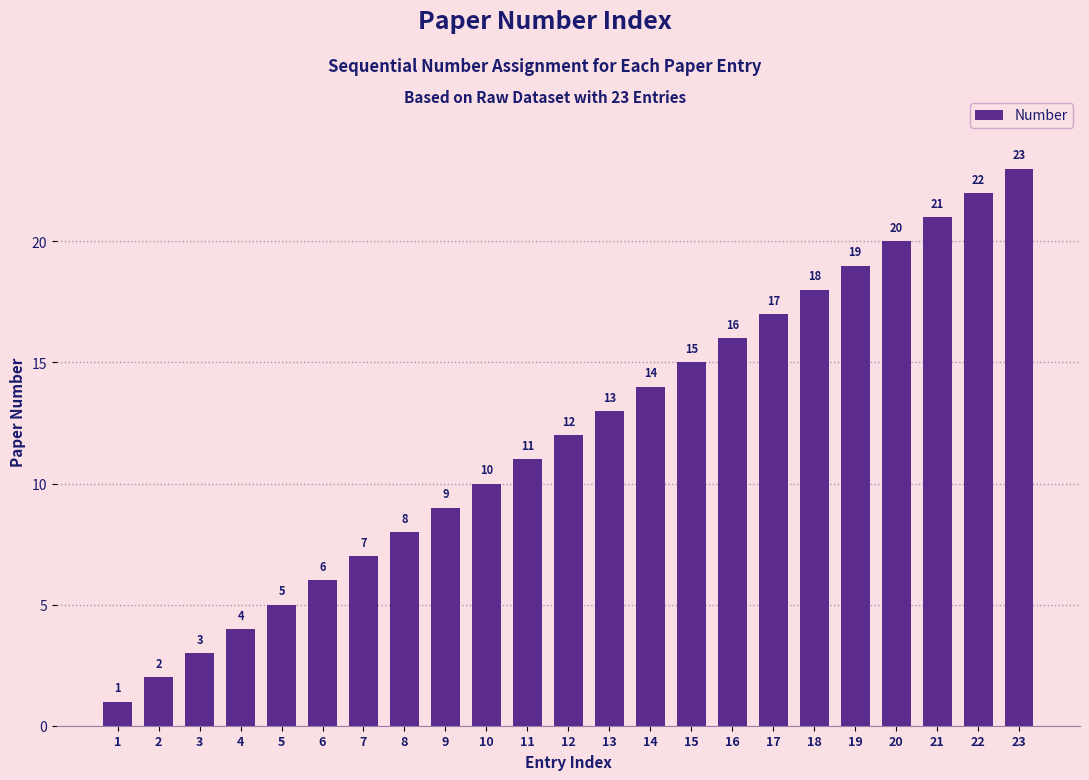

What is the ratio of the value at 10 to the value at 18?

0.6